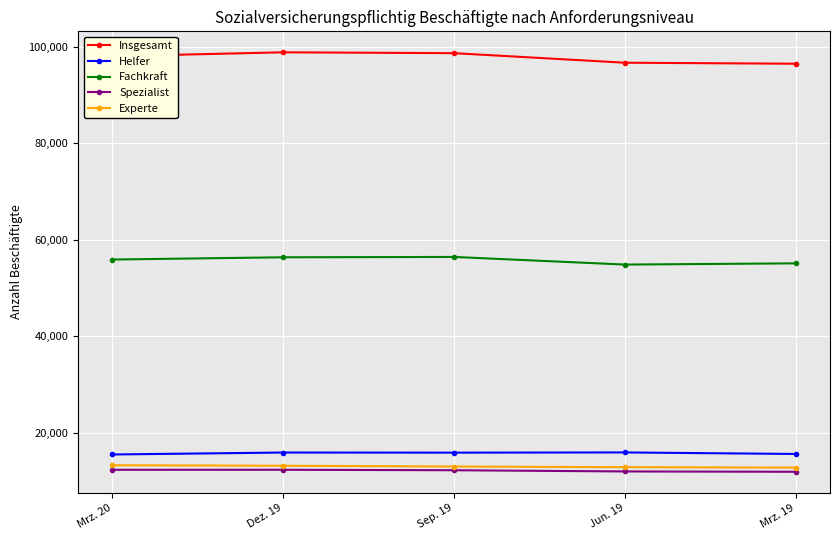

What is the value of the Helfer point at the 2nd from the left?

15857